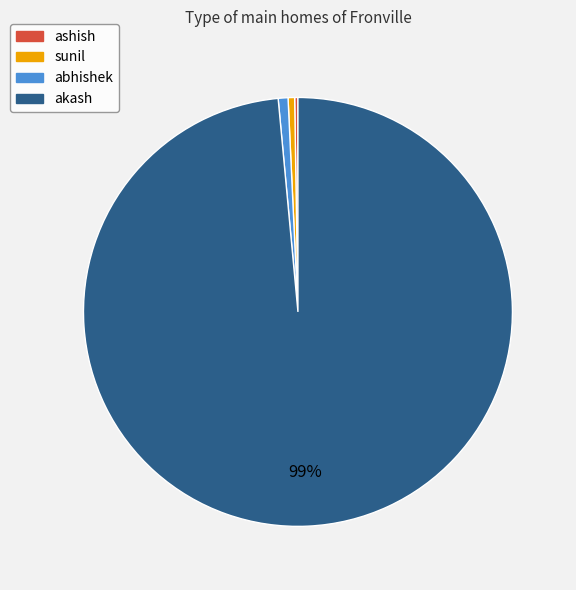

Is it true that akash is 89% of the pie?

False